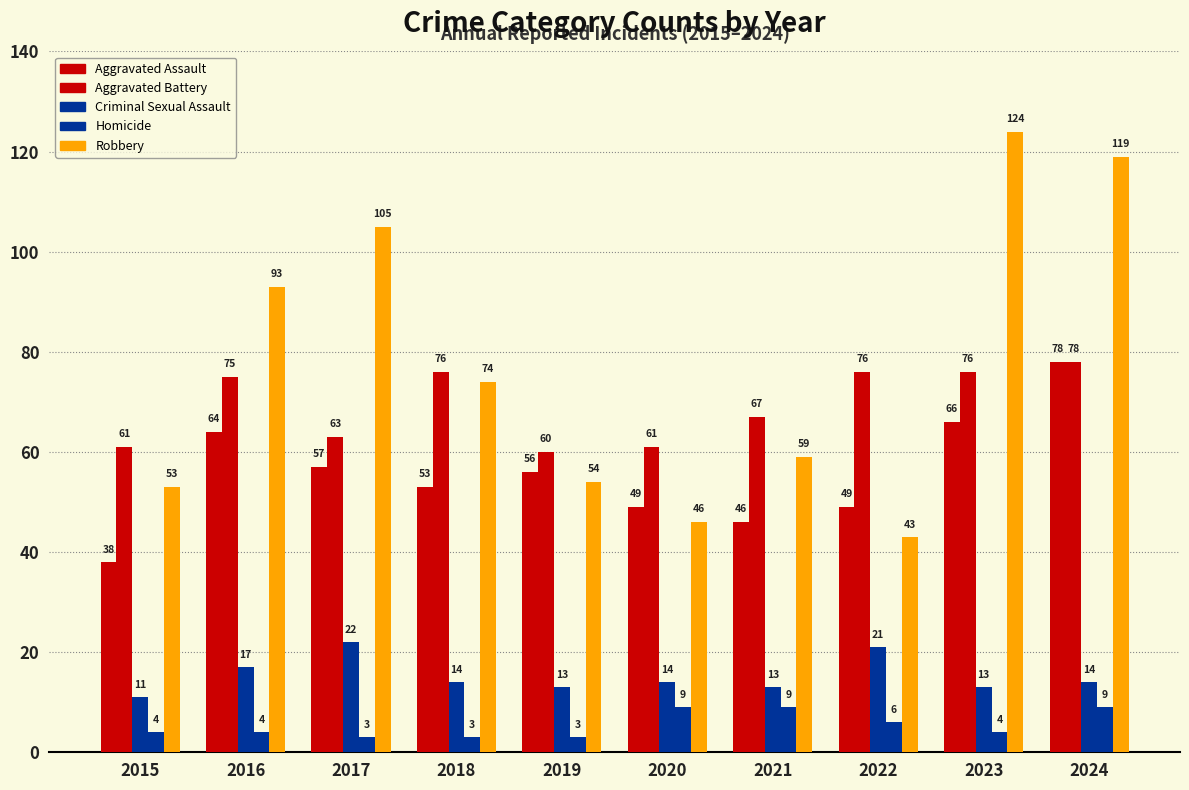

How many distinct data groups are displayed?

5